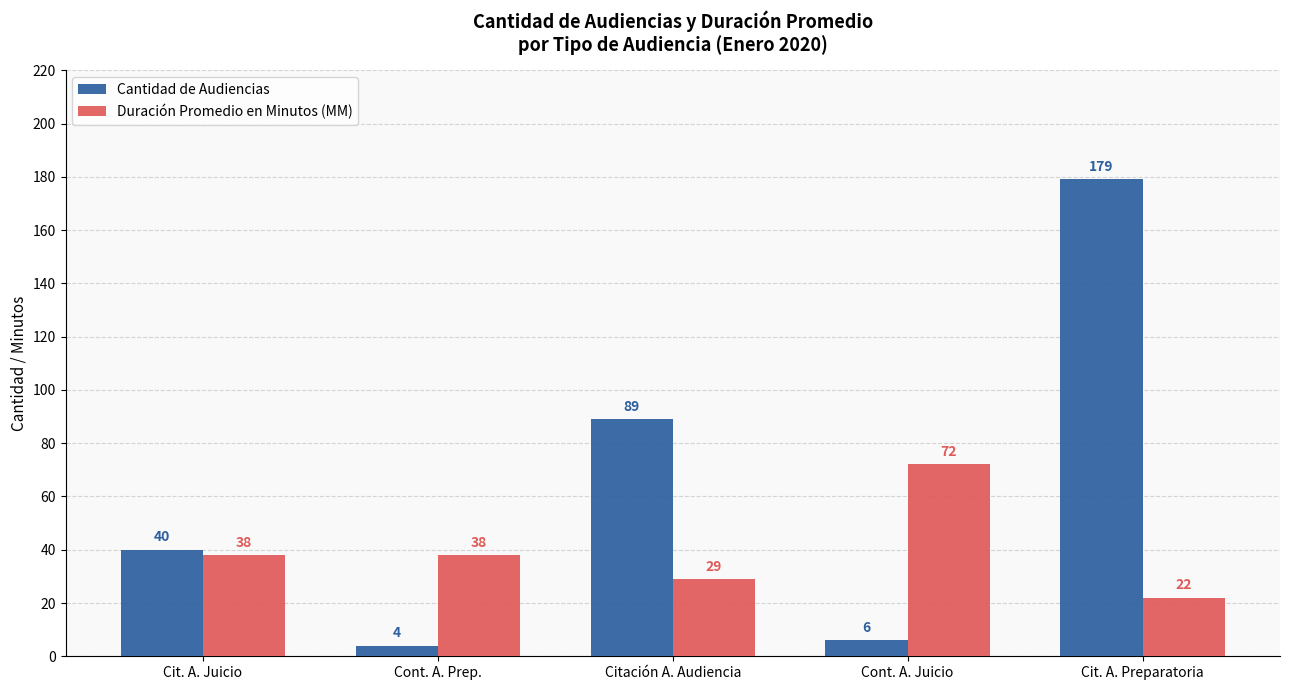

Are the bars grouped side by side (vs. stacked)?

Yes